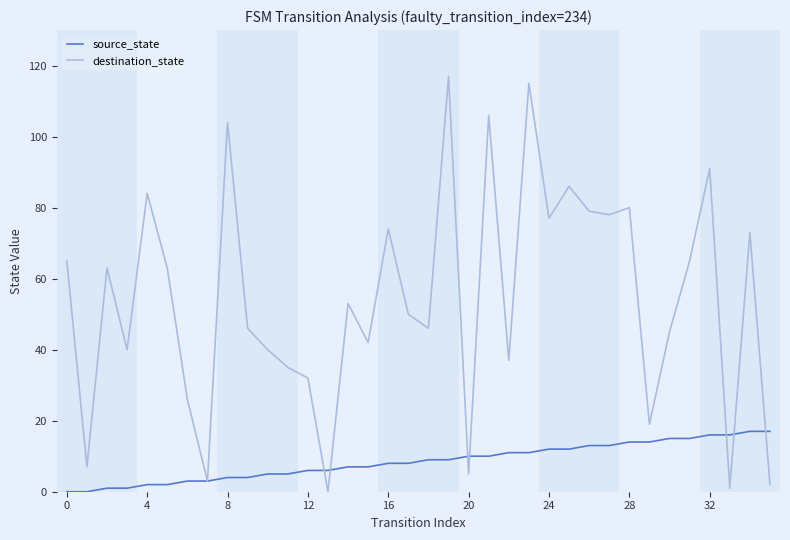

Does the chart display data point markers on the line(s)?

No